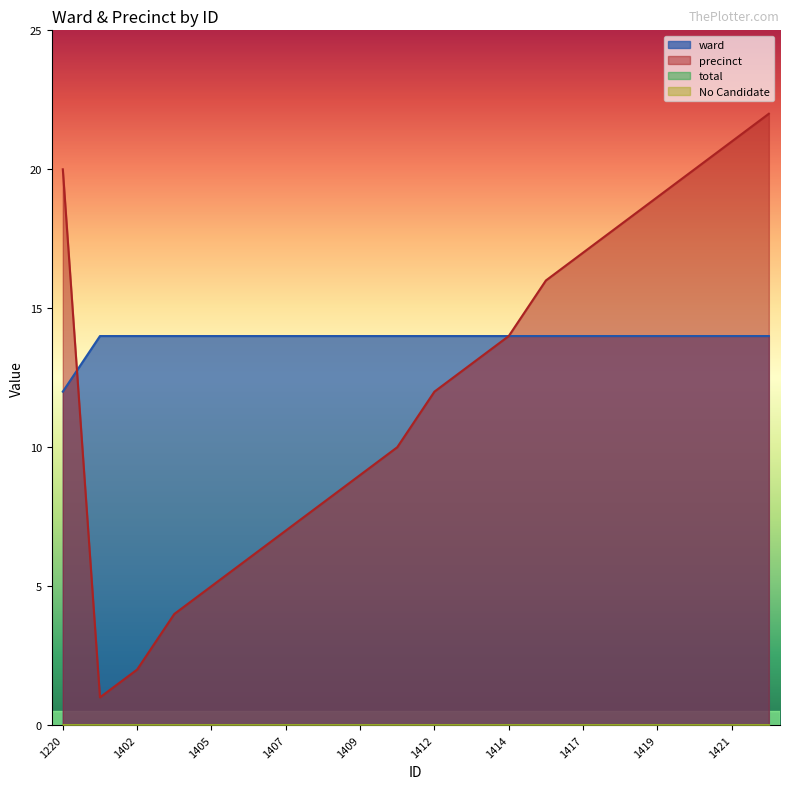

Which series has the largest total across all categories?

ward